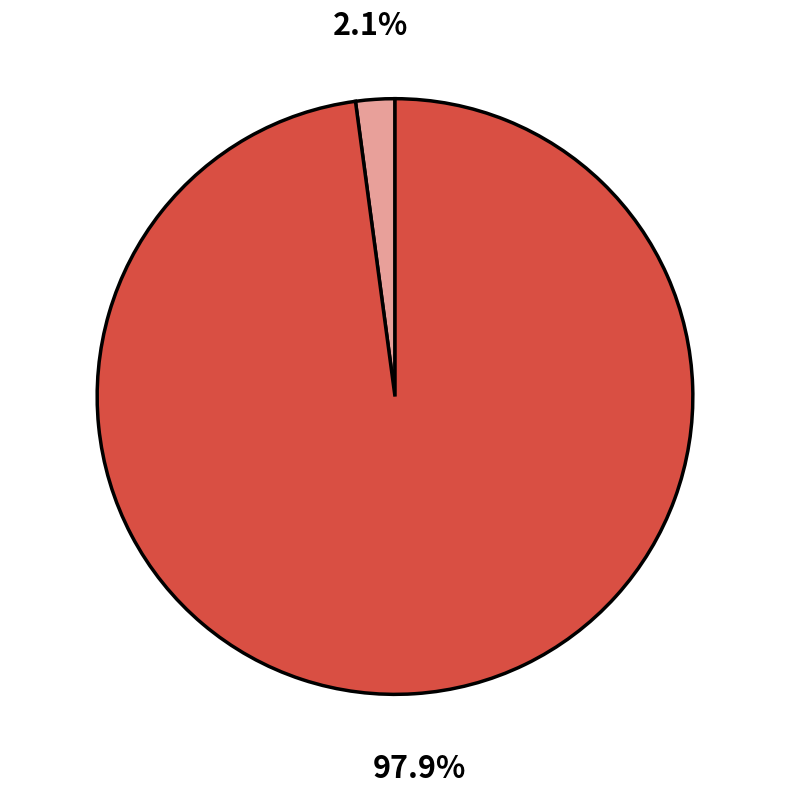

Does any single category account for the majority?

Yes